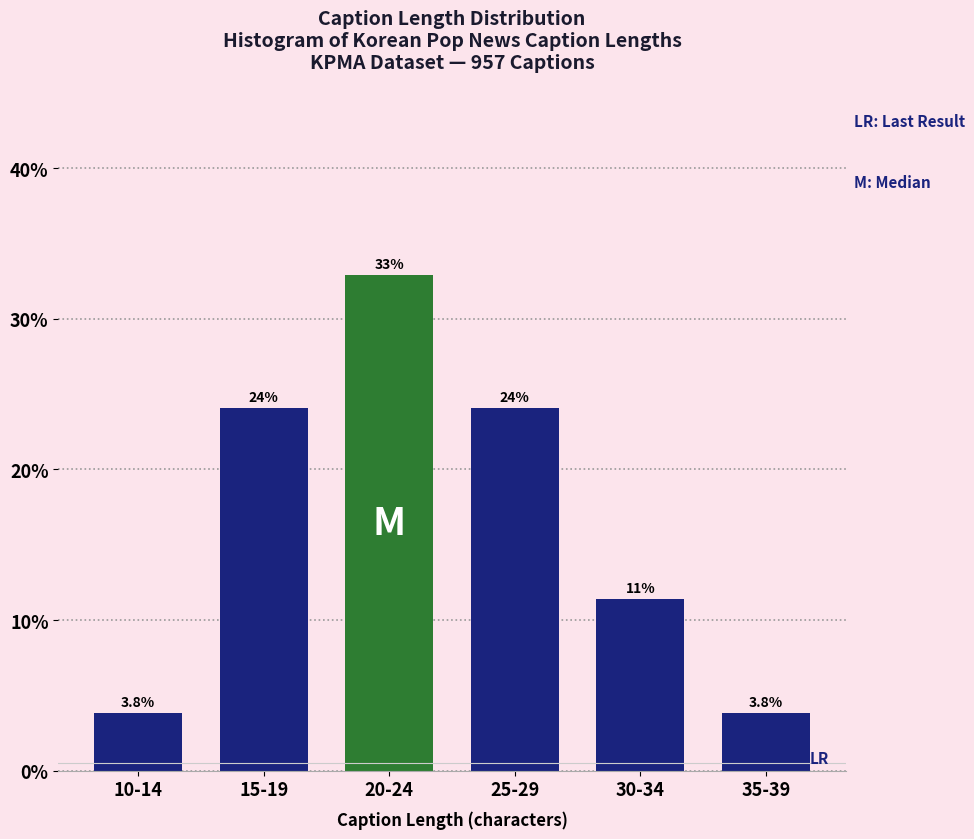

Reading right to left, extract all data points from this chart.

35-39=3.8	30-34=11.4	25-29=24.1	20-24=32.9	15-19=24.1	10-14=3.8